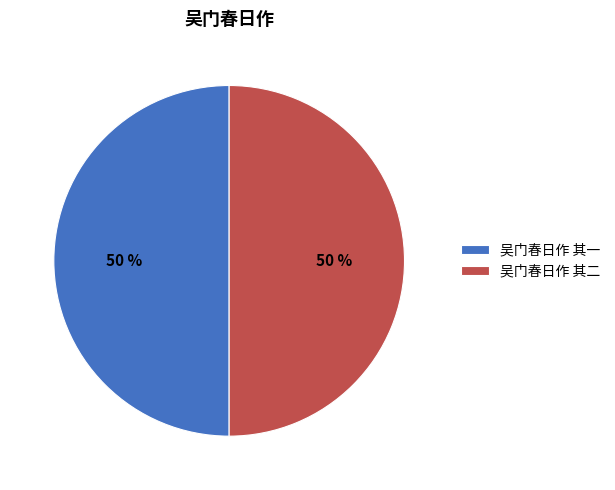

How many segments does this pie chart have?

2